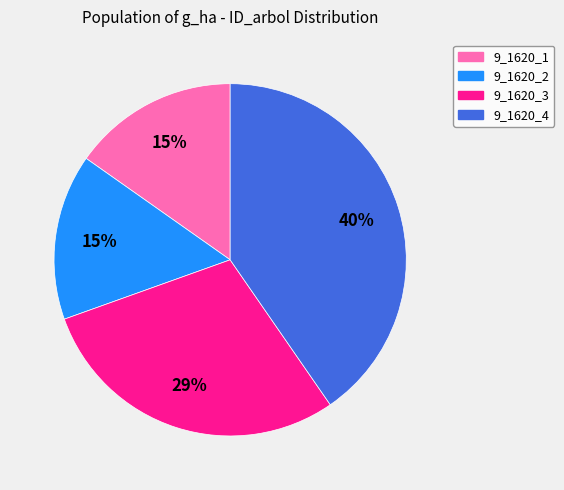

Does 9_1620_1 account for over 50% of the chart?

No